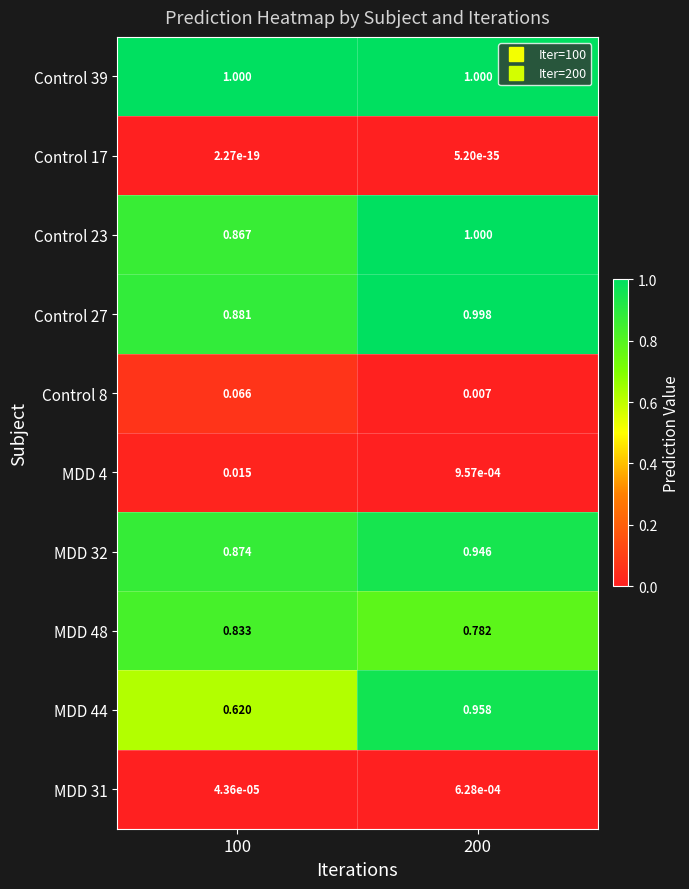

Is the value of Control 17 at 100 greater than the value of MDD 32 at 200?

No